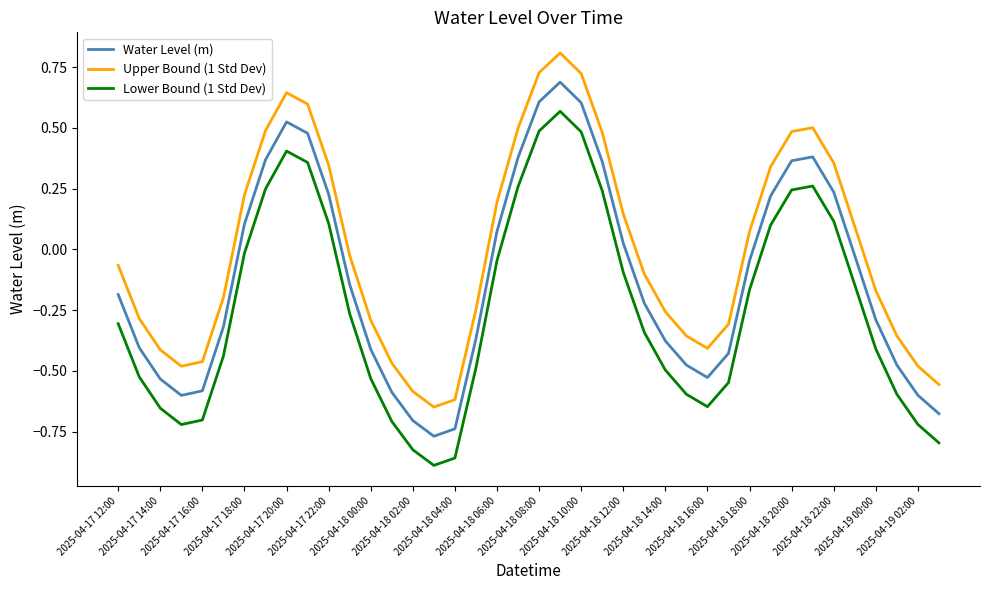

Which series has the largest total across all categories?

Upper Bound (1 Std Dev)